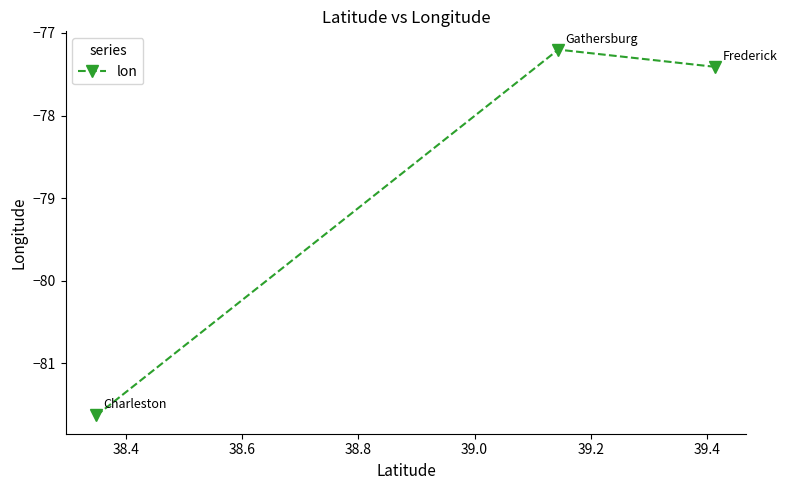

Reading right to left, what are all the values shown in this chart?

-77.4	-77.2	-81.6